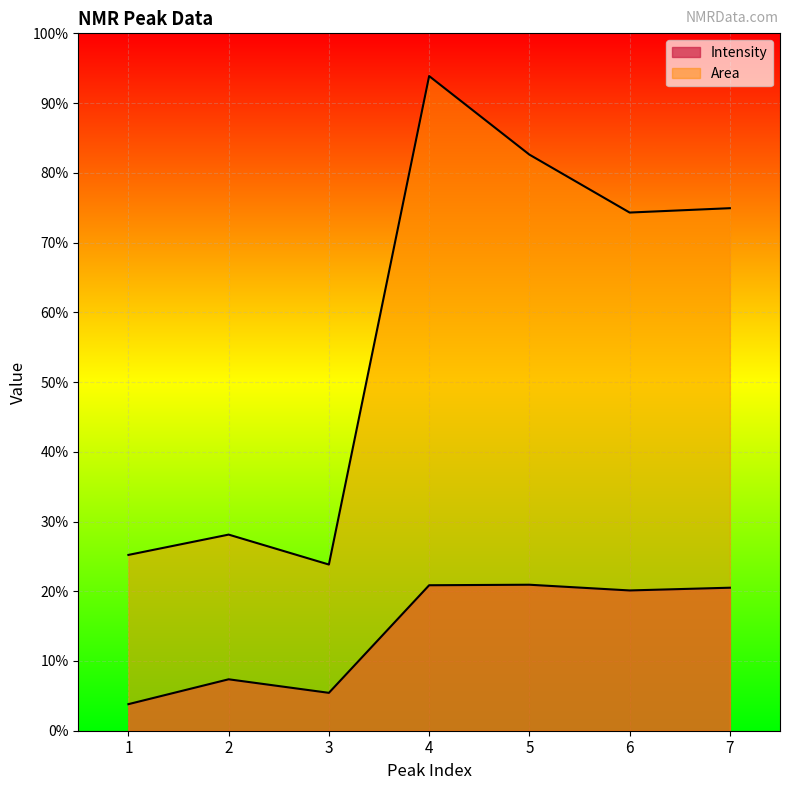

Reading left to right, extract all data points from this chart.

Intensity: 381.0	737.5	543.3	2086.1	2093.5	2011.5	2050.7
Area: 2520.9	2812.2	2383.0	9387.3	8261.0	7430.1	7492.6